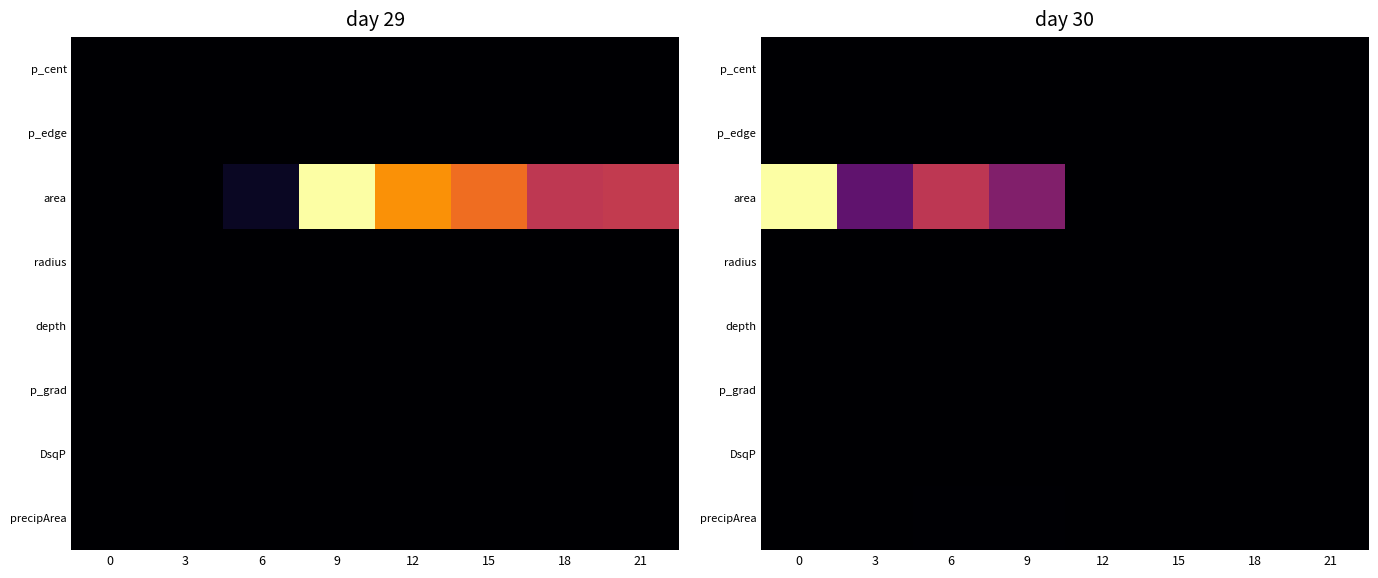

Which has a higher value, 0 or 9?

9